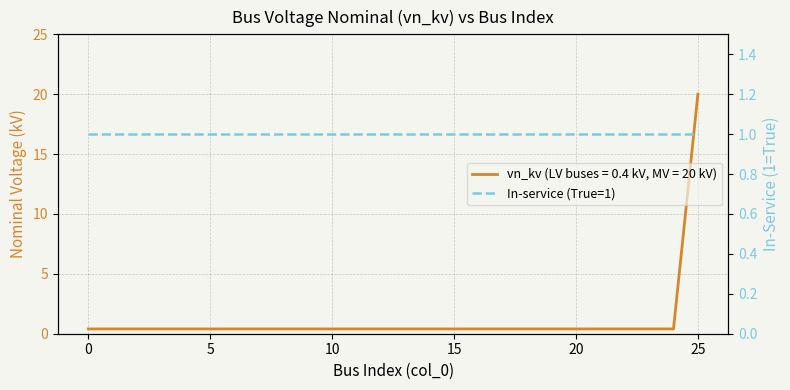

The chart shows a value of 34.8 at 25. True or false?

False